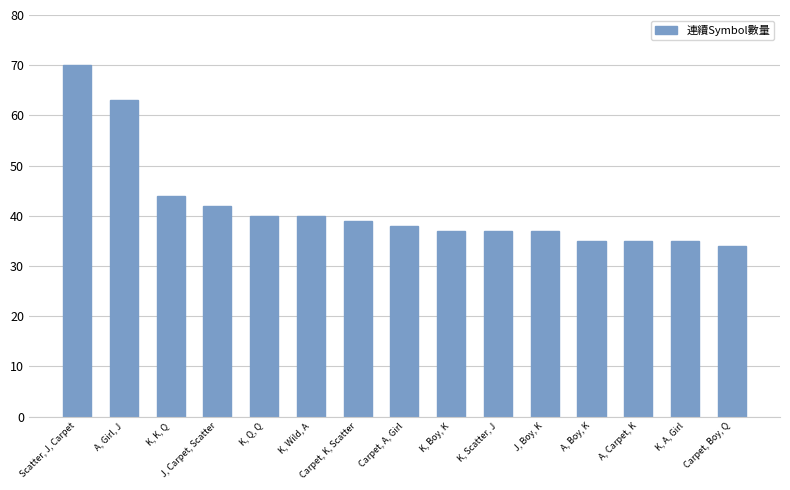

What position from the right is J, Boy, K?

5